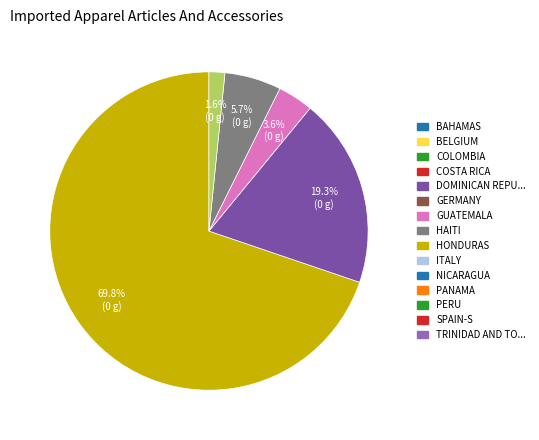

Does any single category account for the majority?

Yes